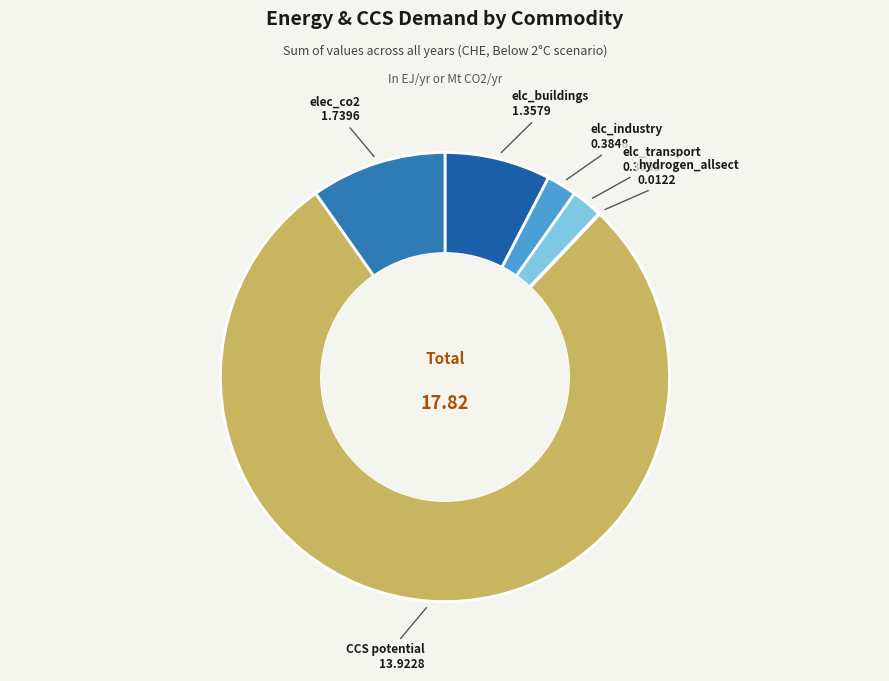

Rank the categories by value from highest to lowest.

CCS potential, elec_co2, elc_buildings, elc_transport, elc_industry, hydrogen_allsect